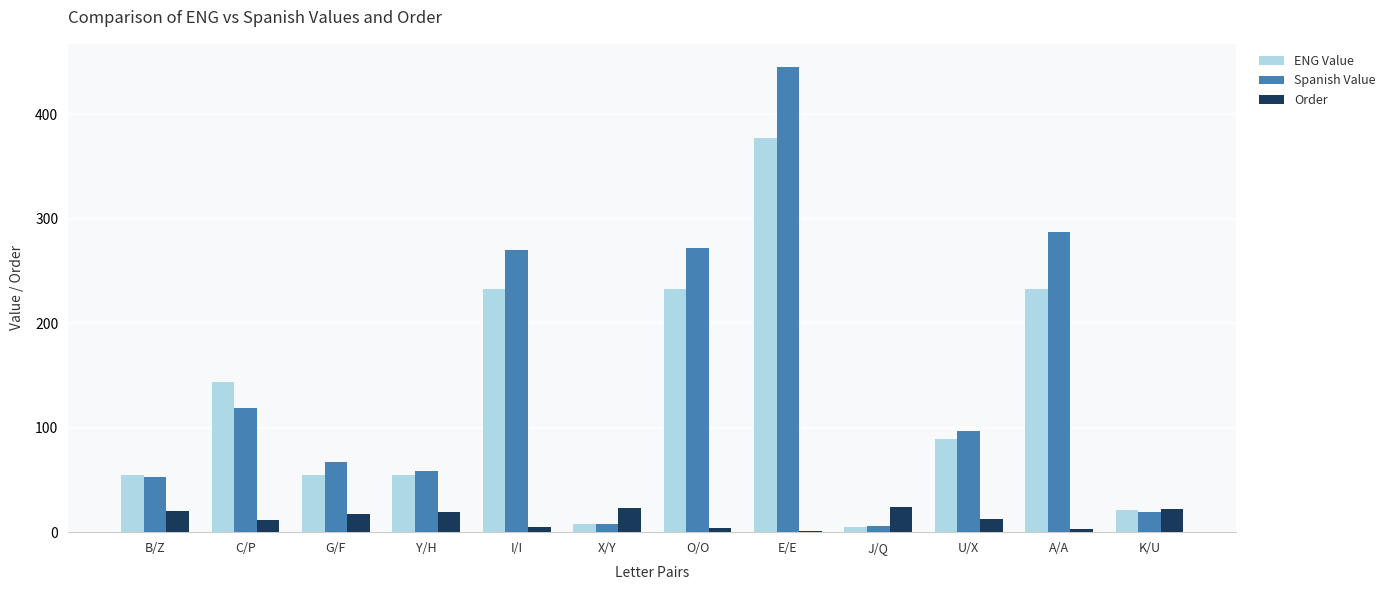

At which label does Spanish Value reach its peak?

E/E